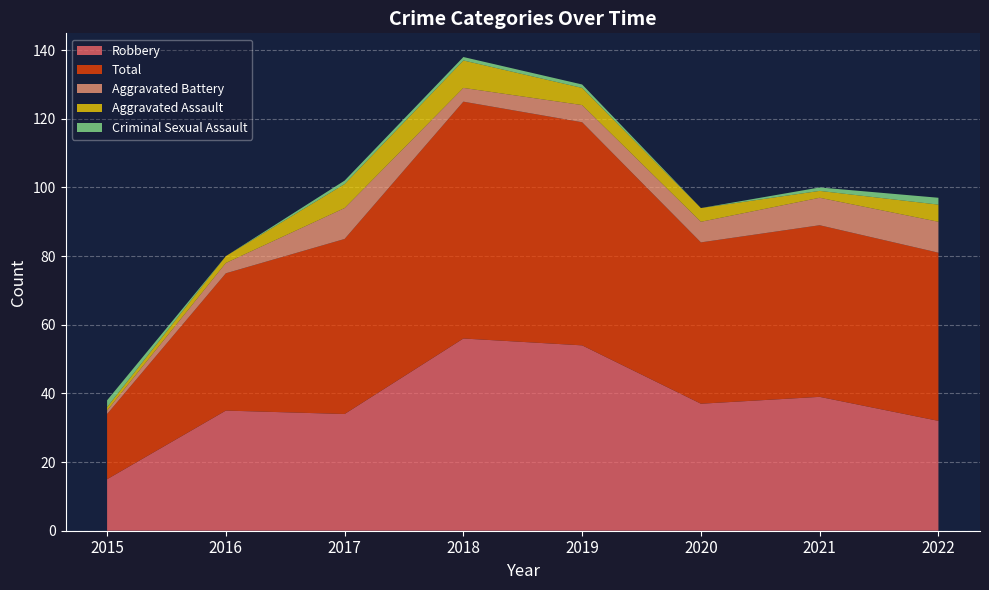

Reading right to left, what are all the values shown in this chart?

Robbery: 2022=32	2021=39	2020=37	2019=54	2018=56	2017=34	2016=35	2015=15
Total: 2022=49	2021=50	2020=47	2019=65	2018=69	2017=51	2016=40	2015=19
Aggravated Battery: 2022=9	2021=8	2020=6	2019=5	2018=4	2017=9	2016=3	2015=1
Aggravated Assault: 2022=5	2021=2	2020=4	2019=5	2018=8	2017=7	2016=2	2015=1
Criminal Sexual Assault: 2022=2	2021=1	2020=0	2019=1	2018=1	2017=1	2016=0	2015=2